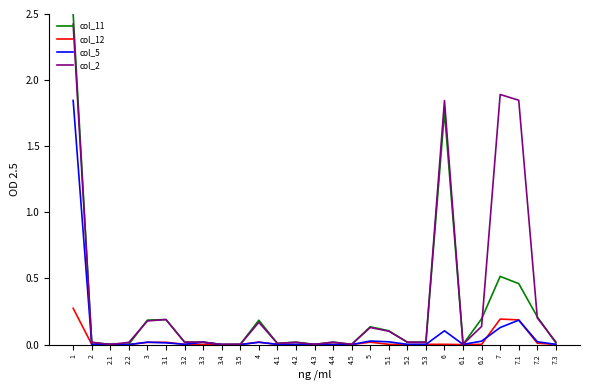

The col_2 series shows 0.5 at 7.1. True or false?

False